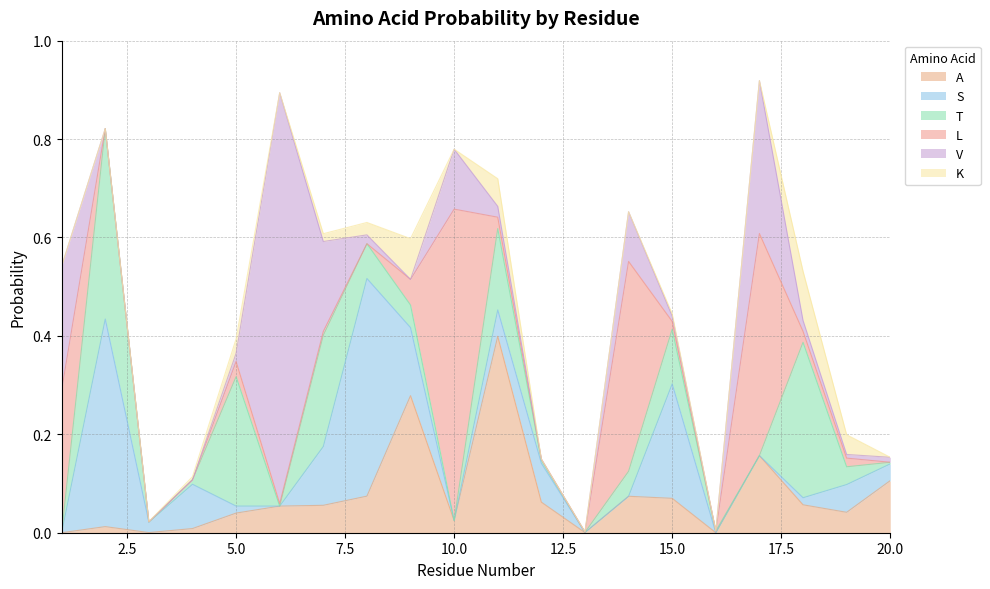

Where do V and S first cross each other?

1 and 2